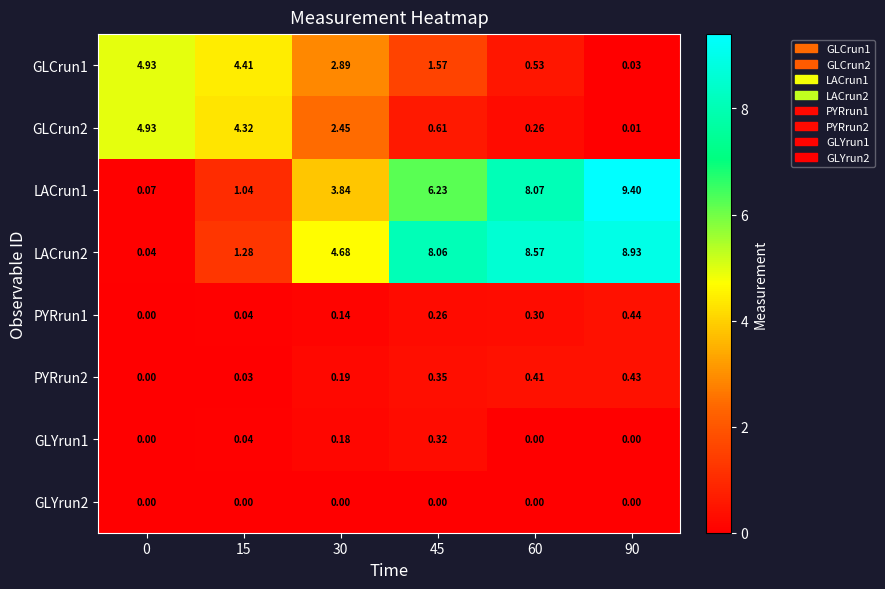

Which series has the largest total across all categories?

LACrun2